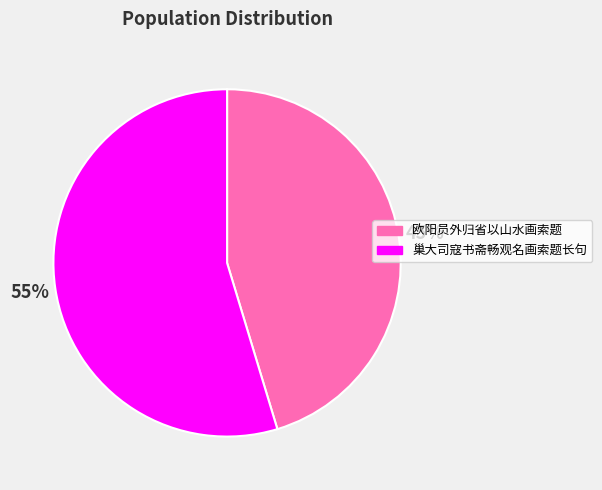

Is there any slice that represents more than half of the pie?

Yes